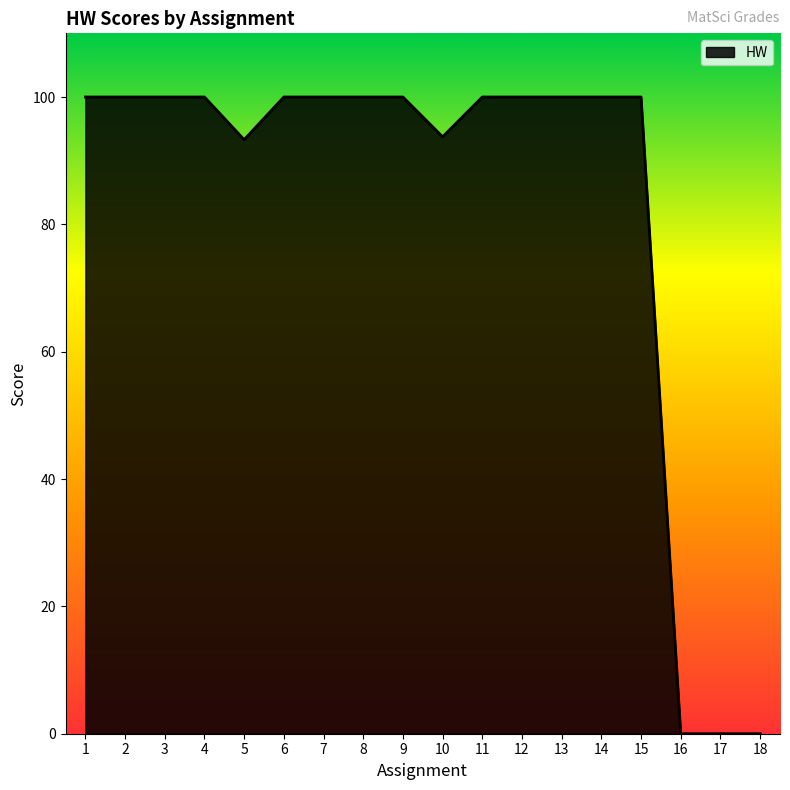

Reading left to right, what are all the values shown in this chart?

100.0	100.0	100.0	100.0	93.3	100.0	100.0	100.0	100.0	93.8	100.0	100.0	100.0	100.0	100.0	0.0	0.0	0.0